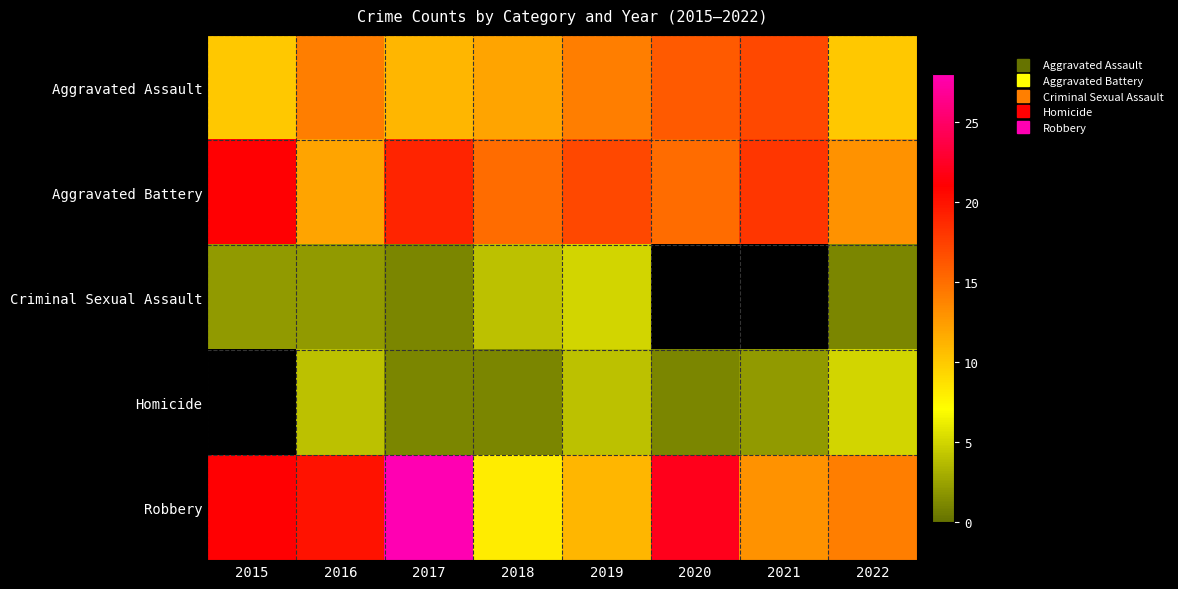

Which series changed the most between 2015 and 2022?

Aggravated Battery